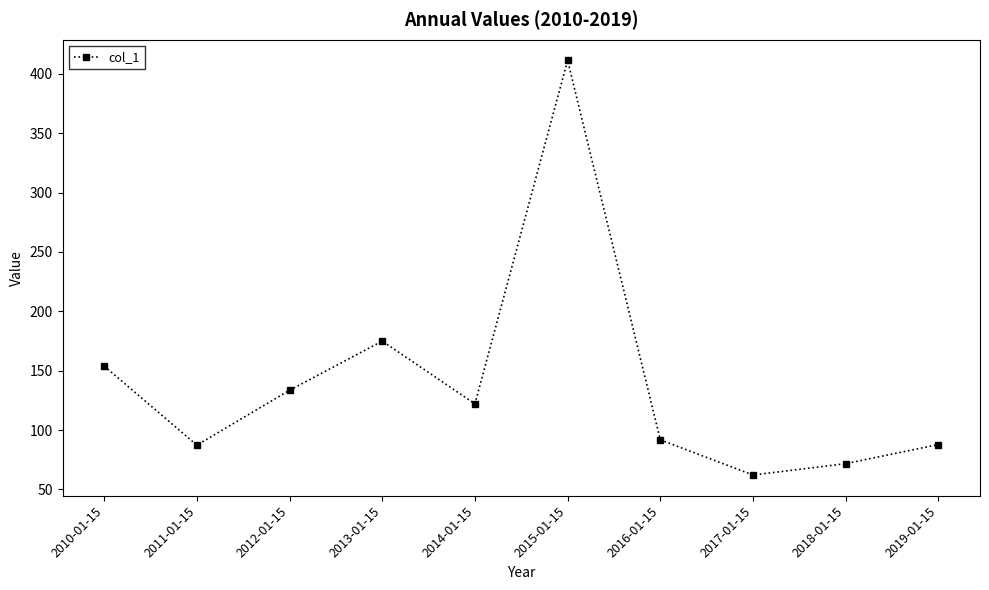

What is the minimum value shown in the chart?

62.1